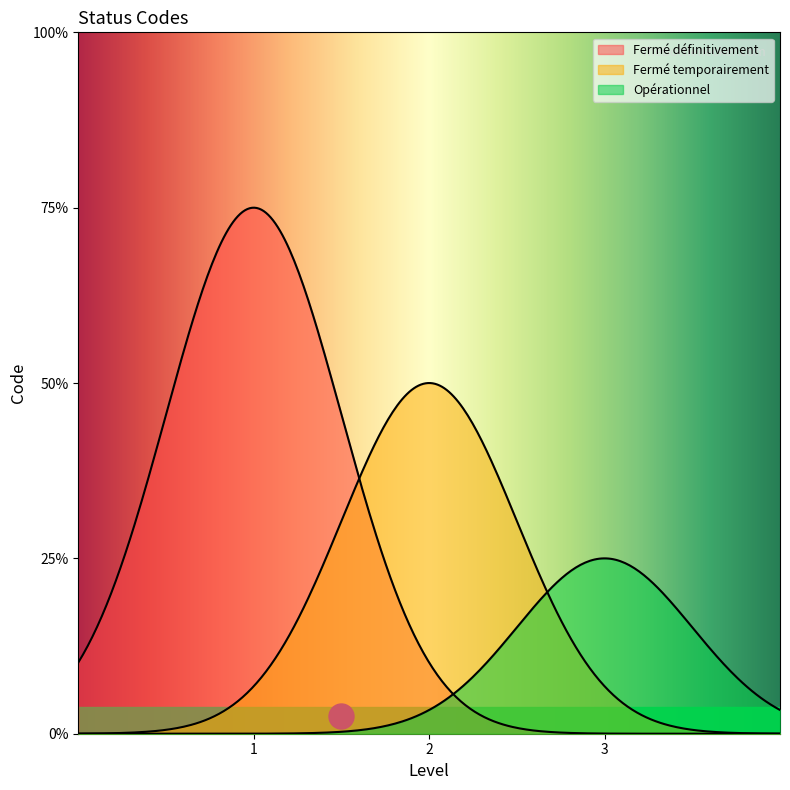

Does the chart display data point markers on the line(s)?

No